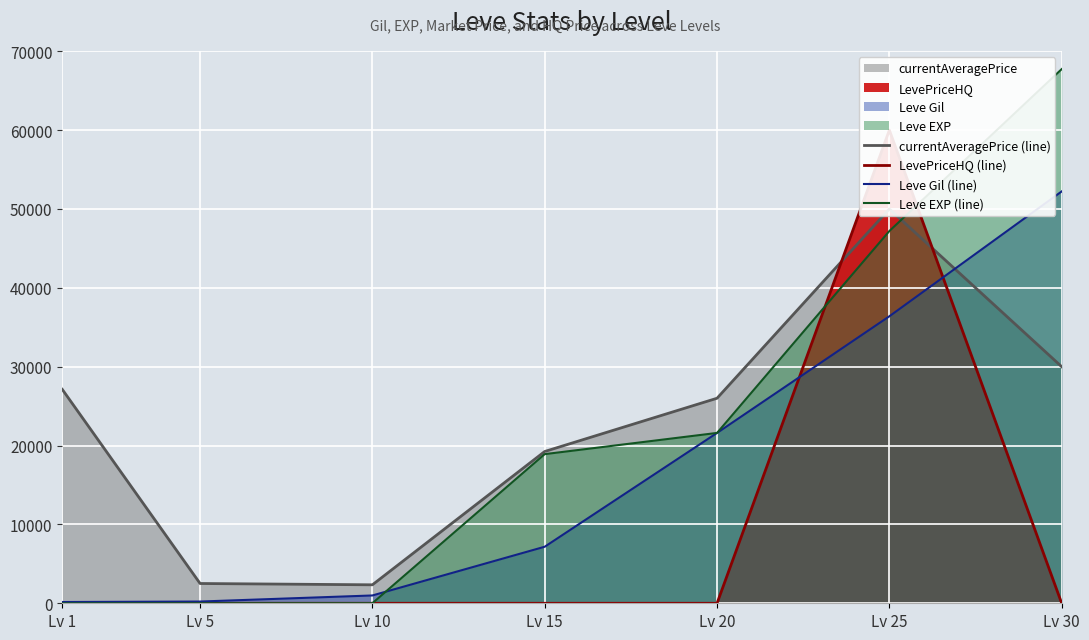

Is it true that Leve Gil (line) equals 160 at Lv 1?

True